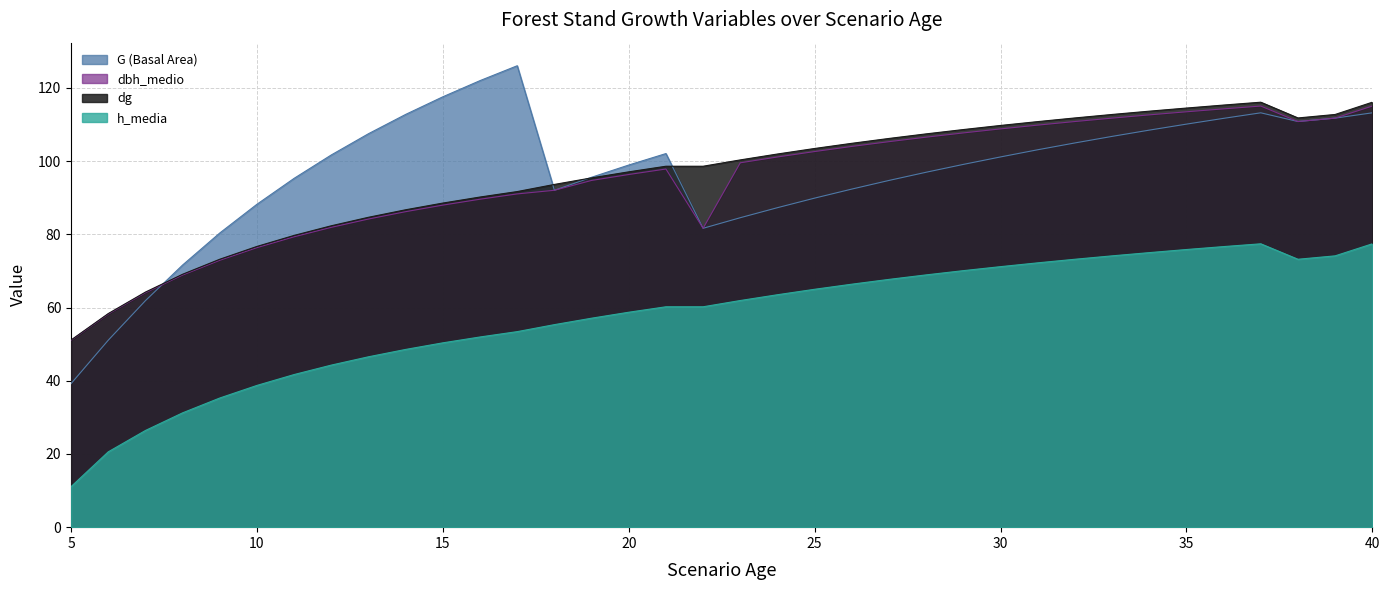

Reading left to right, list all the values displayed in this chart.

G (Basal Area): 39.2	51.1	61.9	71.6	80.4	88.2	95.3	101.7	107.5	112.8	117.6	122.0	126.0	92.0	95.6	98.9	102.0	81.6	84.5	87.3	89.9	92.3	94.7	97.0	99.1	101.1	103.1	105.0	106.7	108.5	110.1	111.7	113.2	110.8	111.7	113.2
dbh_medio: 51.0	58.2	64.0	68.9	72.9	76.3	79.3	81.9	84.2	86.2	88.0	89.6	91.0	92.0	94.7	96.3	97.8	81.6	99.5	101.1	102.6	104.0	105.3	106.5	107.7	108.8	109.8	110.8	111.7	112.6	113.5	114.3	115.0	110.8	111.7	115.0
dg: 51.1	58.4	64.2	69.1	73.2	76.7	79.7	82.3	84.7	86.7	88.5	90.2	91.7	93.6	95.4	97.1	98.6	98.6	100.3	101.9	103.4	104.8	106.2	107.4	108.6	109.7	110.8	111.8	112.7	113.6	114.5	115.3	116.1	111.8	112.7	116.1
h_media: 11.1	20.6	26.4	31.2	35.3	38.7	41.7	44.3	46.5	48.5	50.4	52.0	53.4	55.3	57.1	58.7	60.2	60.2	61.9	63.5	65.0	66.4	67.7	68.9	70.1	71.2	72.2	73.2	74.1	75.0	75.8	76.6	77.4	73.2	74.1	77.4